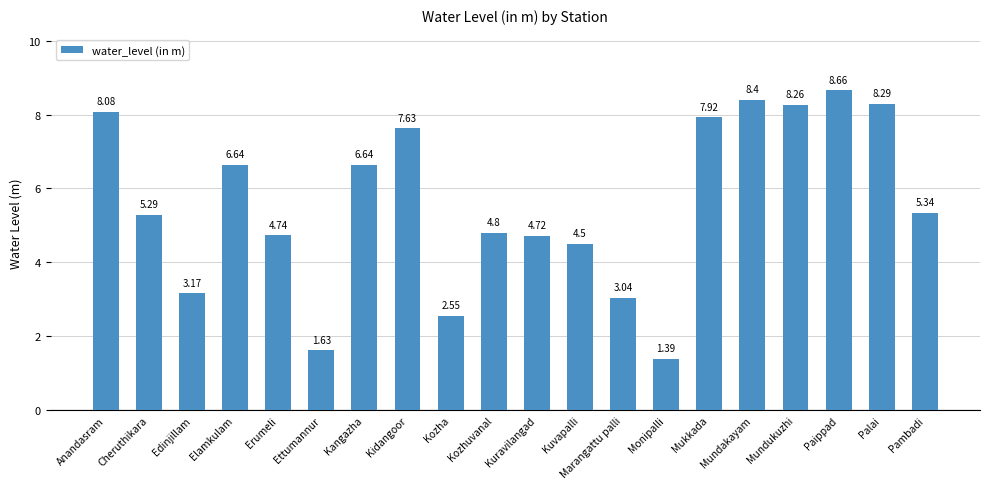

What is the label of the 6th bar from the right?

Mukkada